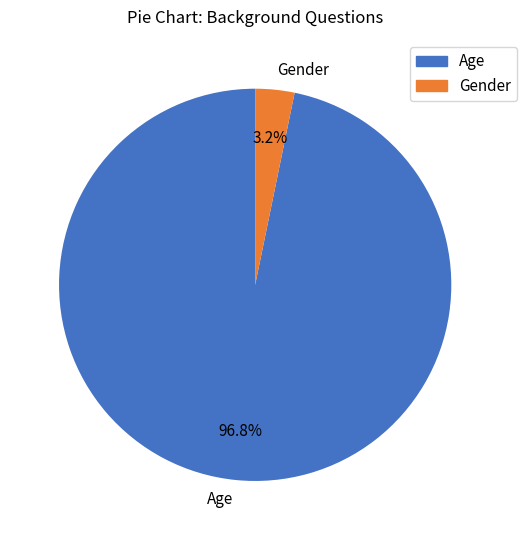

To the nearest percent, what percentage of the pie is Gender?

3%